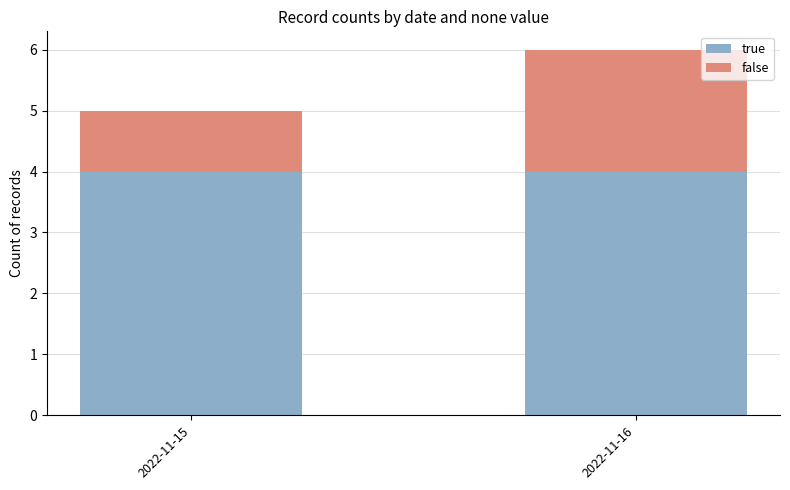

What are all the series names shown in the legend?

true, false